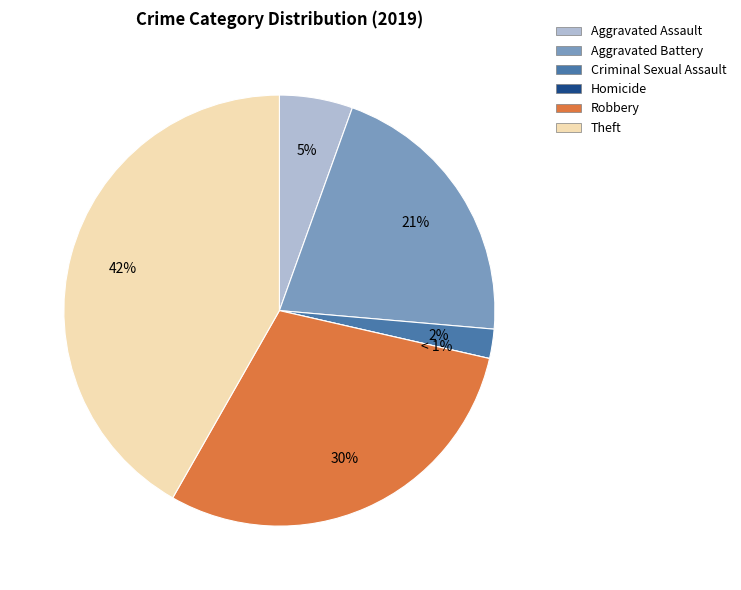

How many segments does this pie chart have?

6